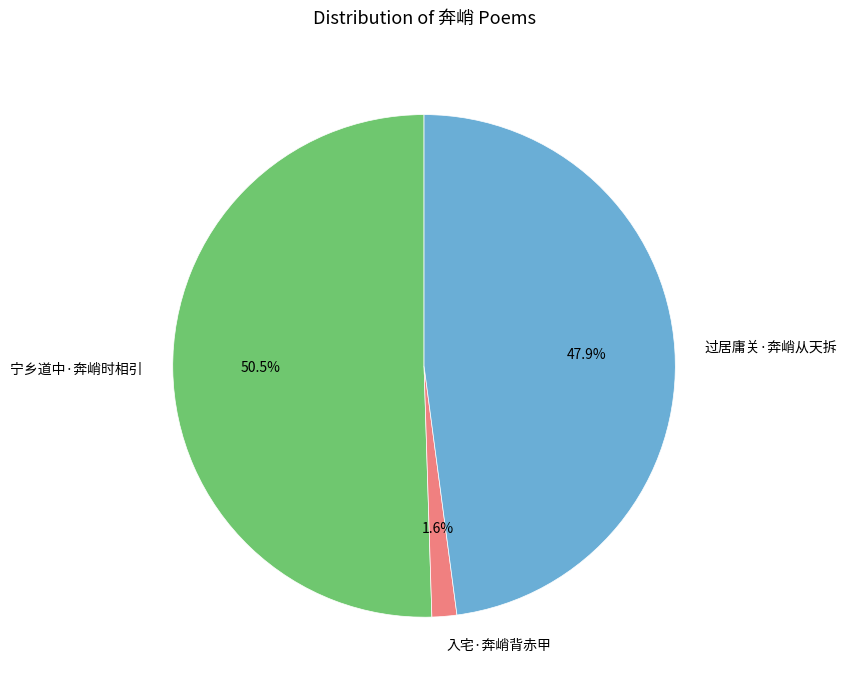

To the nearest percent, what percentage of the pie is 入宅·奔峭背赤甲?

2%